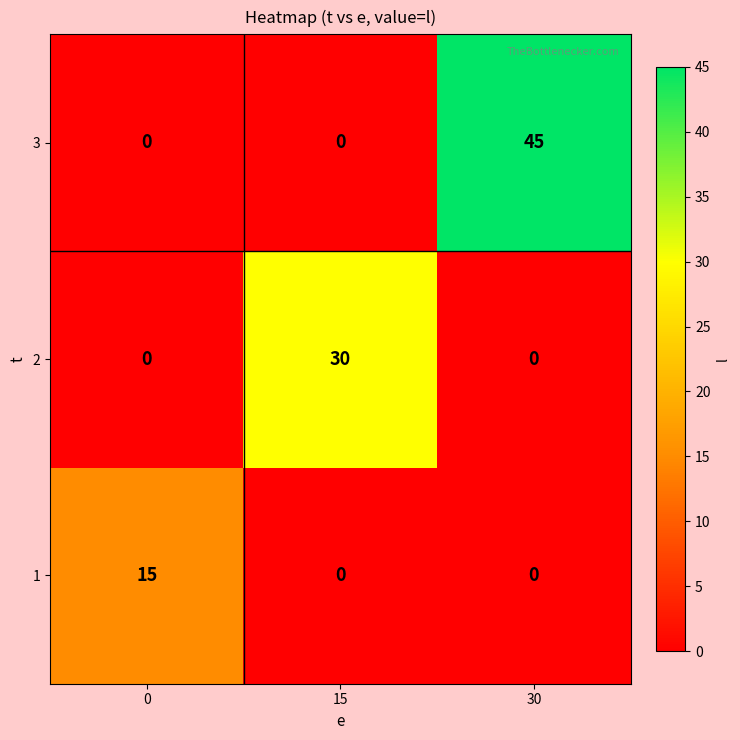

Reading left to right, what are all the values shown in this chart?

3: 0=0	15=0	30=45
2: 0=0	15=30	30=0
1: 0=15	15=0	30=0